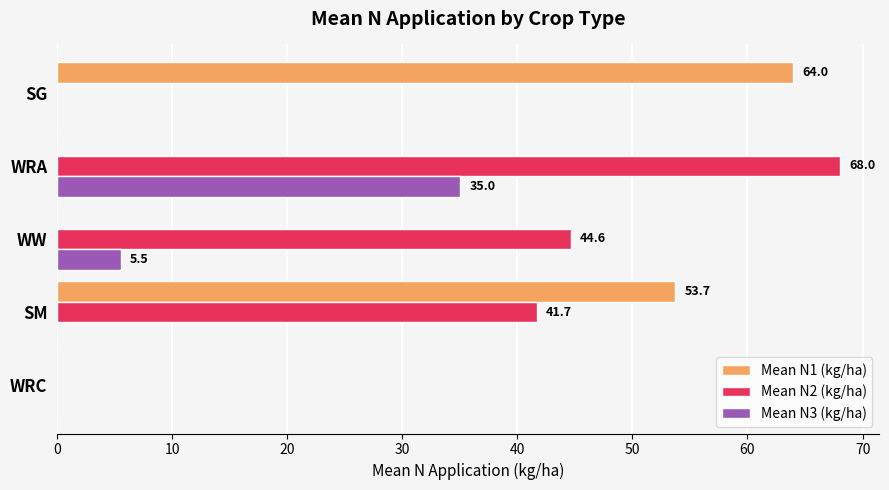

Between WW and WRA, which series saw the biggest shift?

Mean N3 (kg/ha)